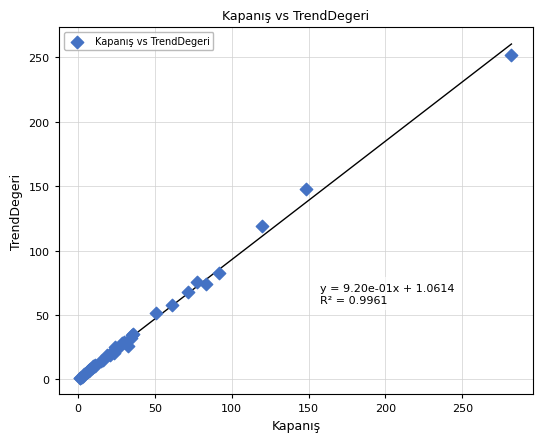

What Y value in the scatter plot is closest to 126?

119.5